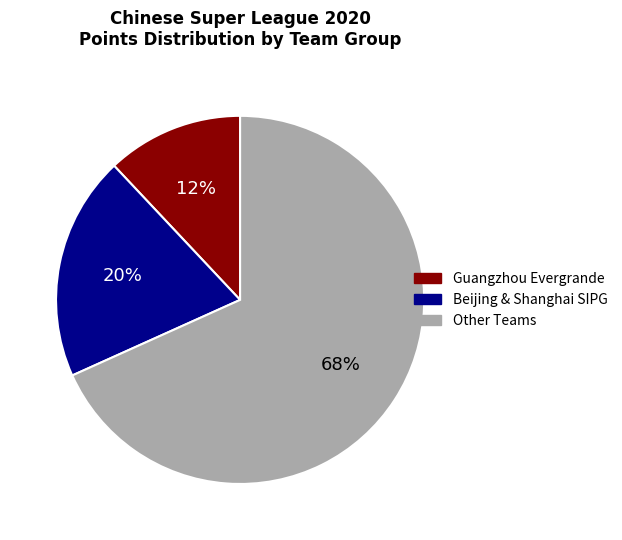

To the nearest percent, what portion does Guangzhou Evergrande represent?

12%